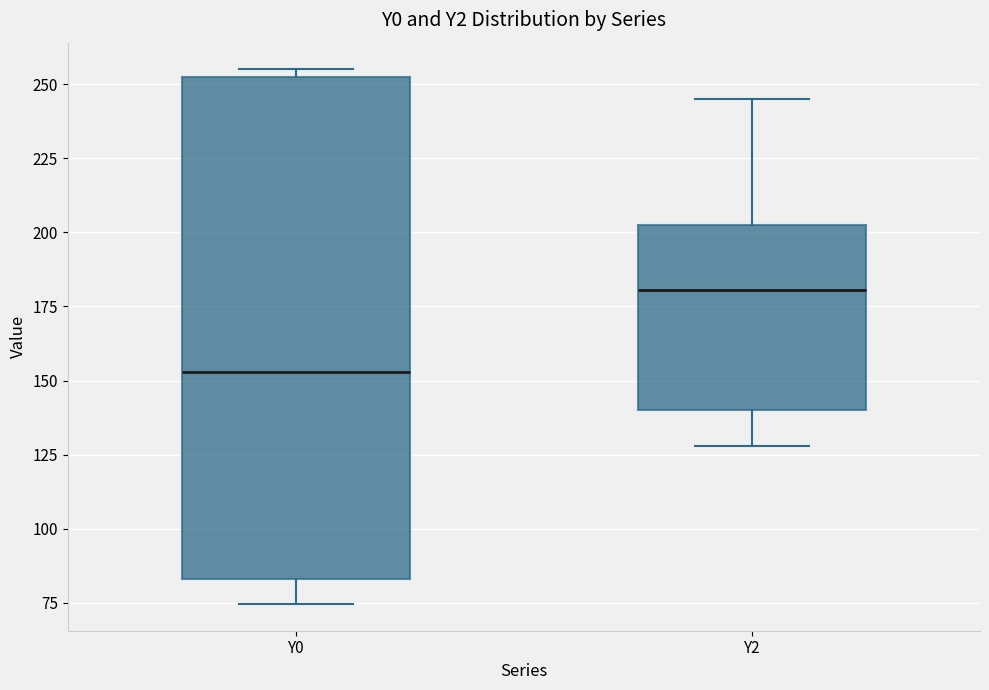

Reading left to right, read every box against the y-axis: the position of its median line, the range the box covers, and the ends of its whiskers. The values are not printed on the chart, so give them approximately, as read against the axis.

Y0: median 155, box 85 to 250, whiskers 75 to 255
Y2: median 180, box 140 to 200, whiskers 130 to 245